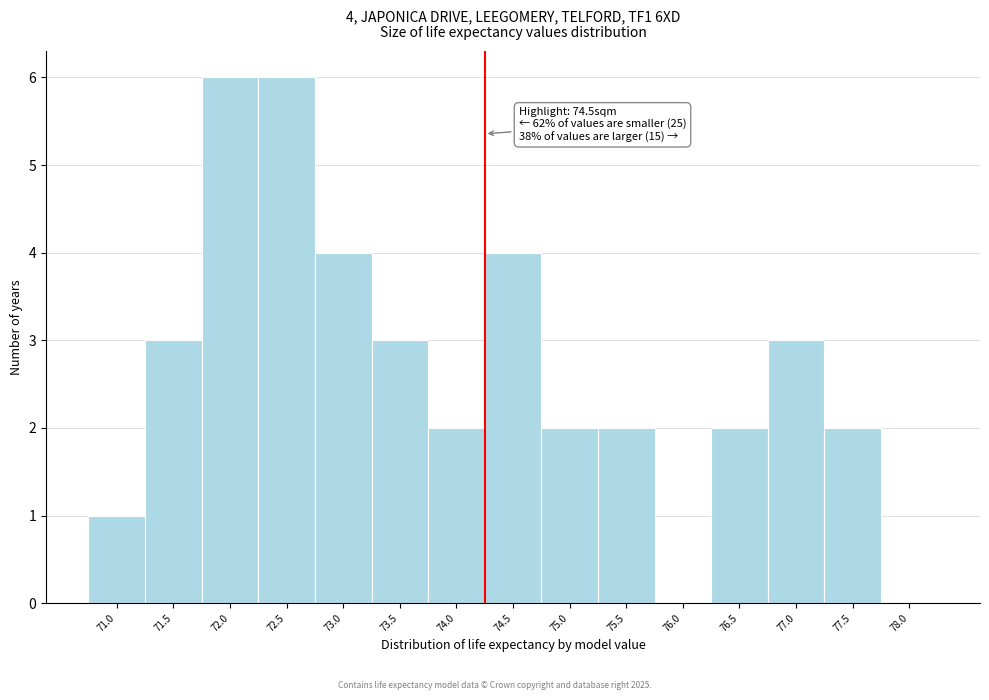

Reading left to right, transcribe all the data shown in this chart.

71.0=1	71.5=3	72.0=6	72.5=6	73.0=4	73.5=3	74.0=2	74.5=4	75.0=2	75.5=2	76.0=0	76.5=2	77.0=3	77.5=2	78.0=0